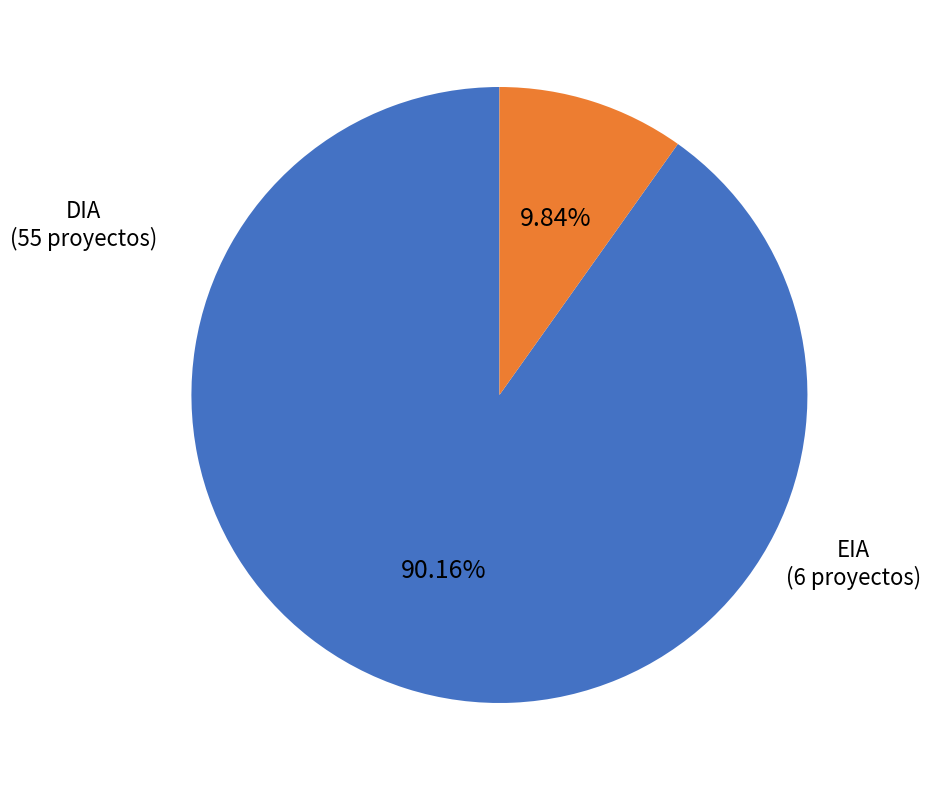

Is there a majority slice in this chart?

Yes